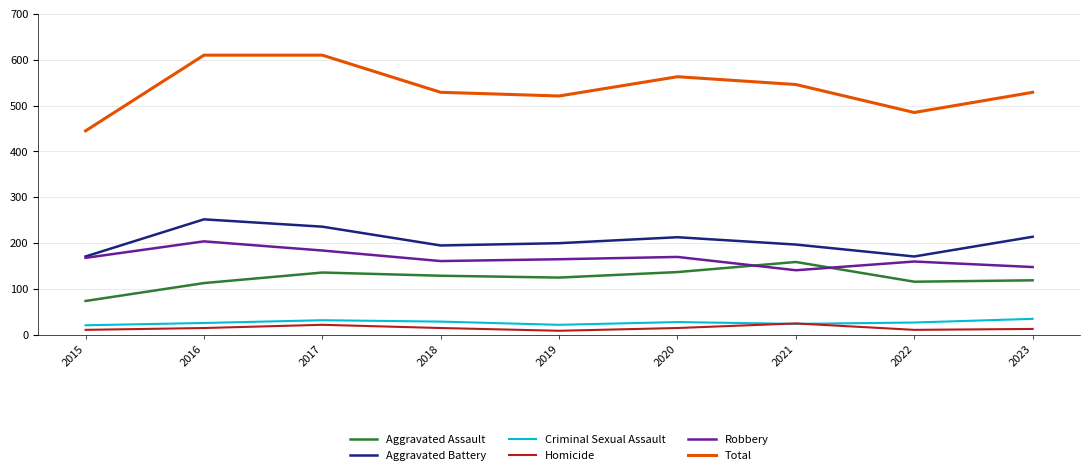

True or false: Robbery and Homicide intersect in this chart.

False